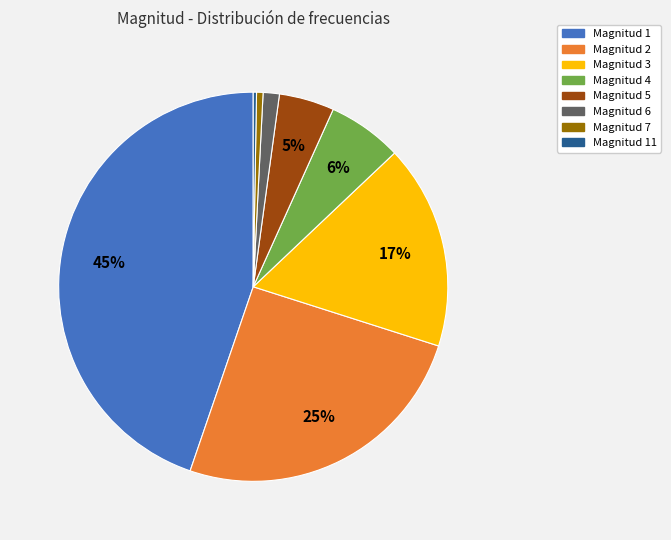

To the nearest percent, what portion does Magnitud 2 represent?

25%